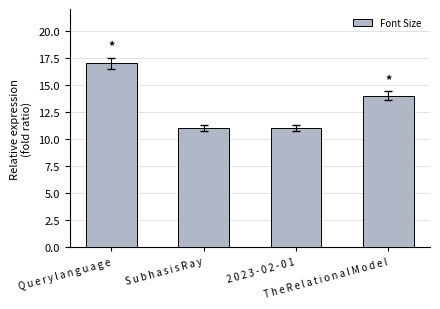

Reading left to right, what are all the values shown in this chart?

Q u e r y l a n g u a g e=17	S u b h a s i s R a y=11	2 0 2 3 - 0 2 - 0 1=11	T h e R e l a t i o n a l M o d e l=14